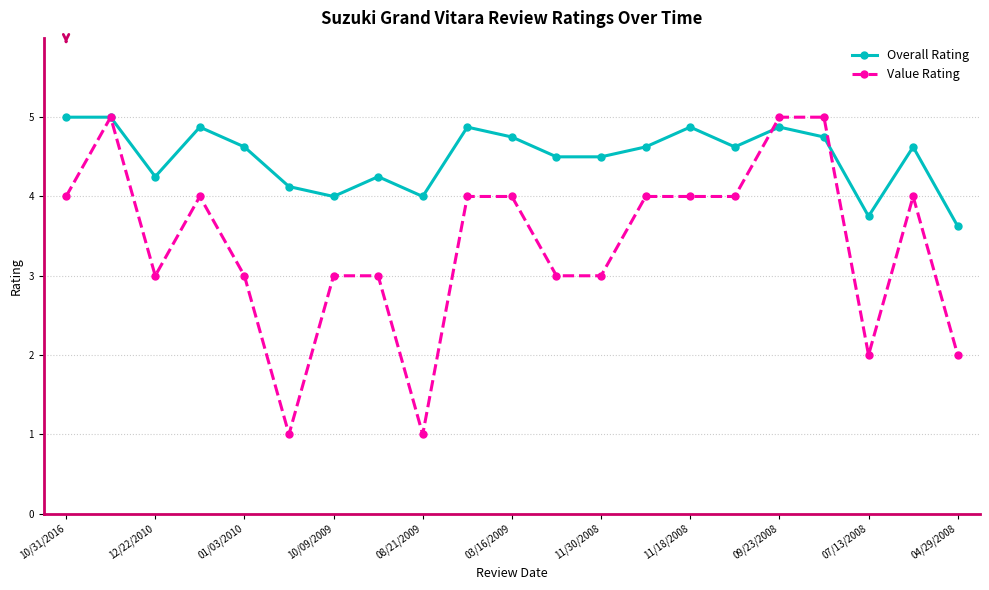

What is the value of the Overall Rating point at the 16th from the left?

4.6